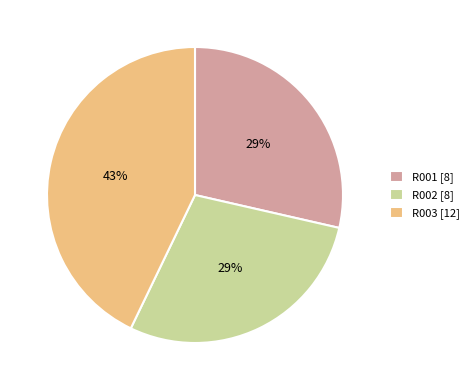

Approximately how many times larger is the value at R002 [8] compared to R003 [12]?

0.7